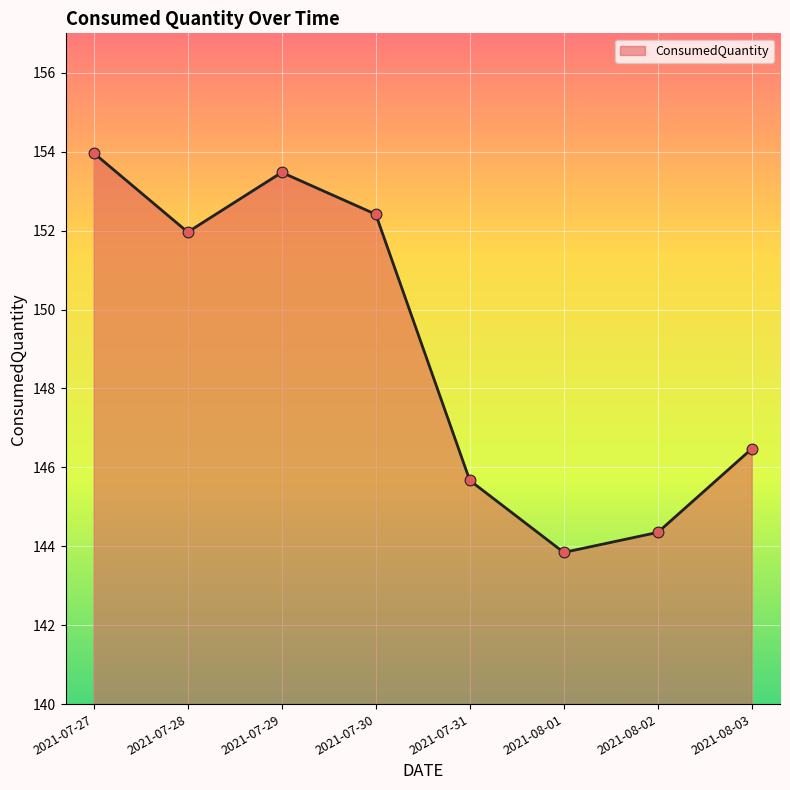

Which has a higher value, 2021-07-31 or 2021-07-28?

2021-07-28